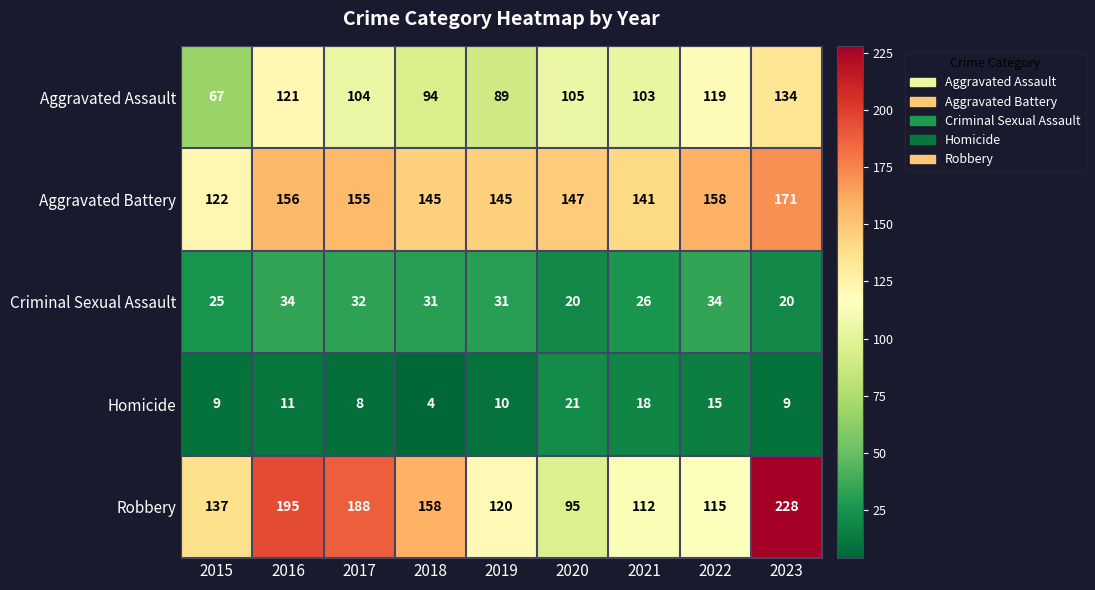

Which series changed the most between 2016 and 2019?

Robbery